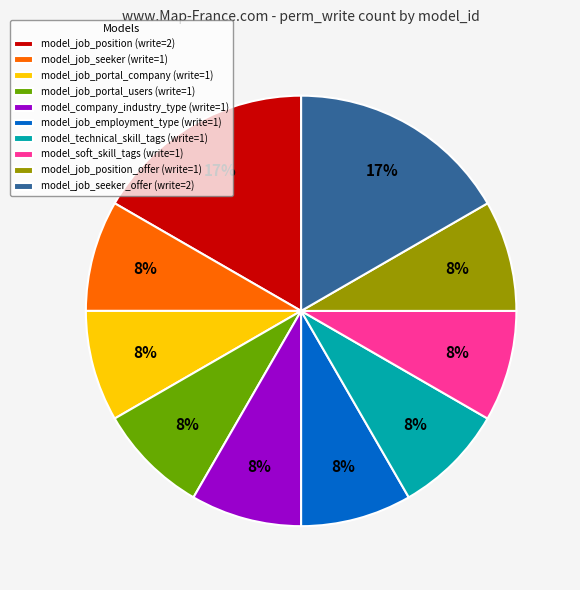

The model_job_seeker_offer (write=2) slice represents 26% of the pie. True or false?

False